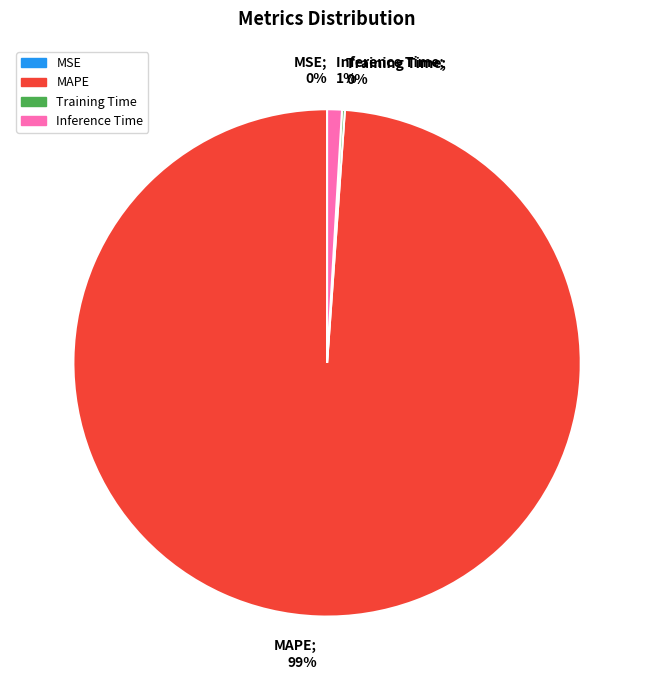

To the nearest percent, what is the combined percentage of MAPE; 99% and Inference Time; 1%?

100%